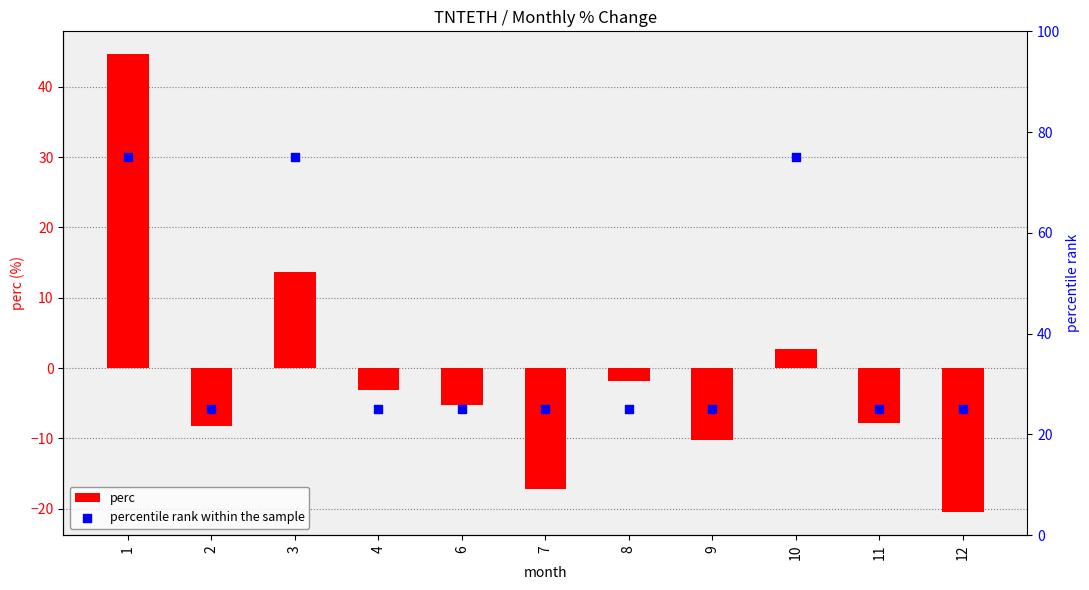

At how many categories does at least one series exceed 67?

3